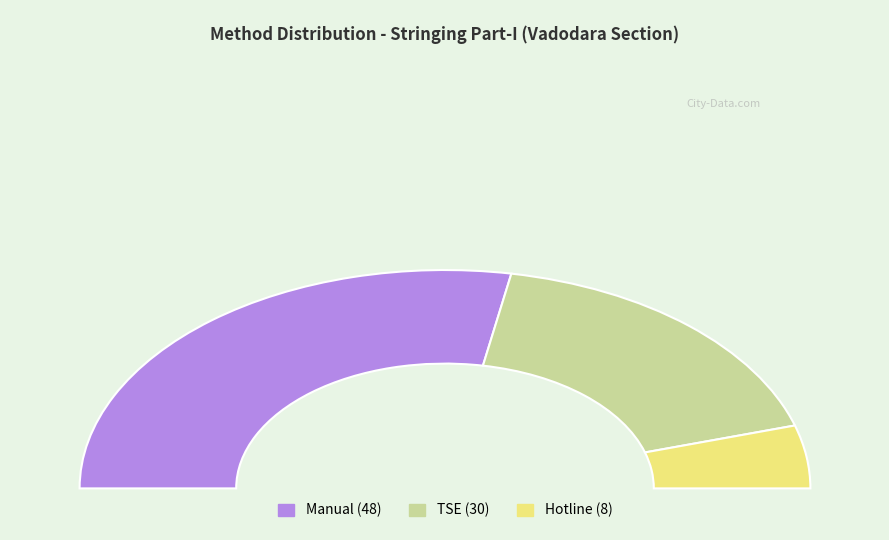

What is the total percentage of Manual and TSE?

90.7%